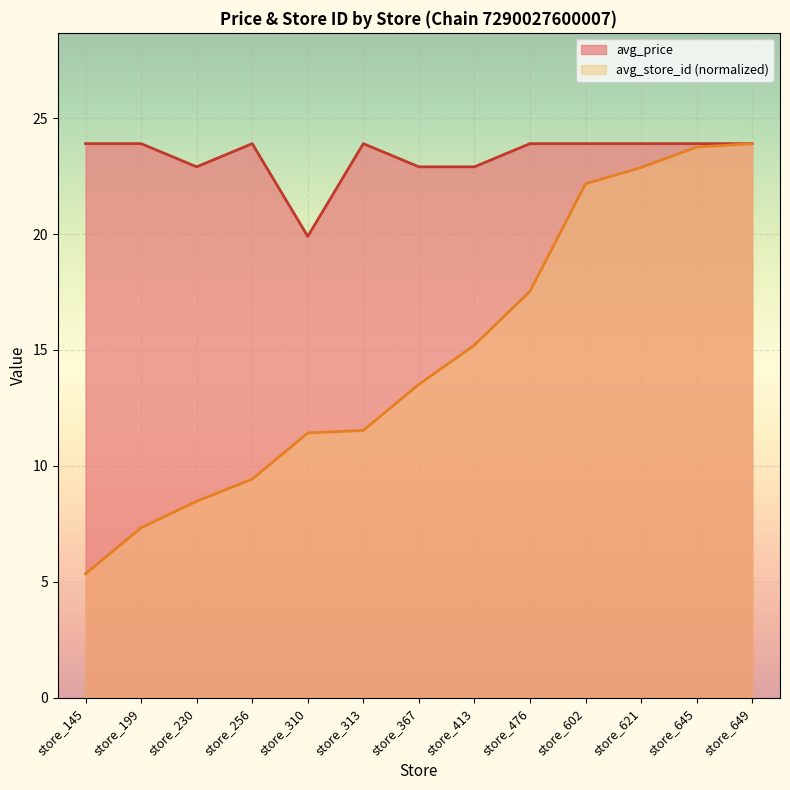

True or false: avg_store_id and avg_price intersect in this chart.

False